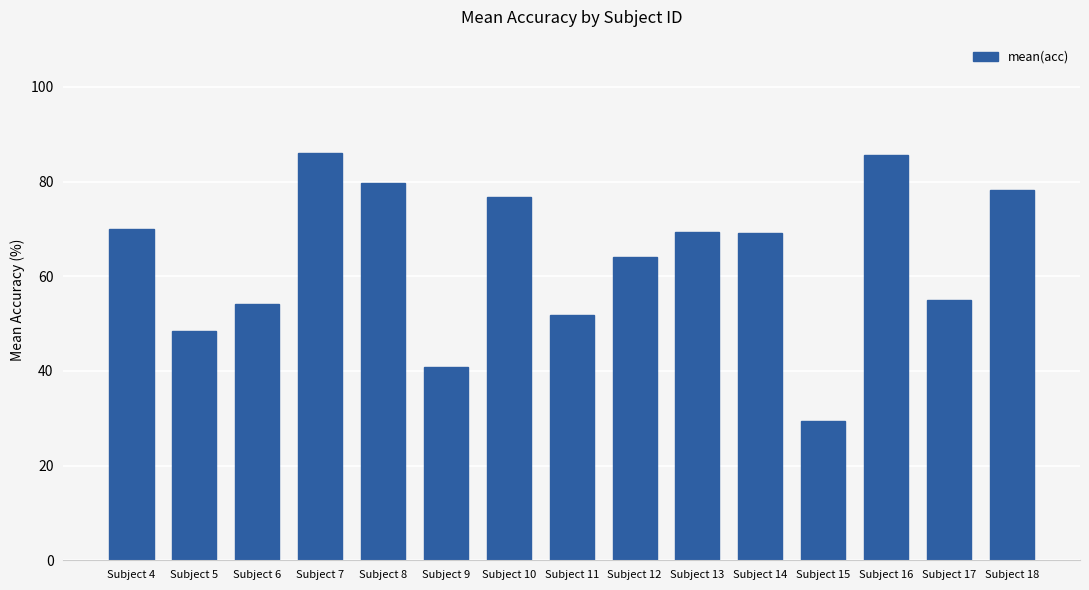

The chart shows a value of 17.2 at Subject 9. True or false?

False